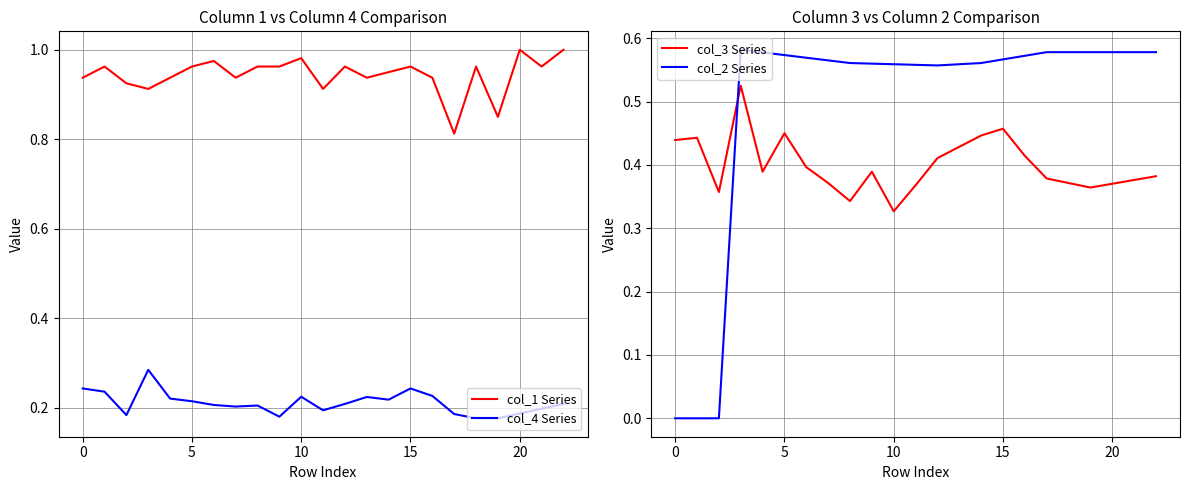

True or false: col_3 Series and col_4 Series cross at least once.

False